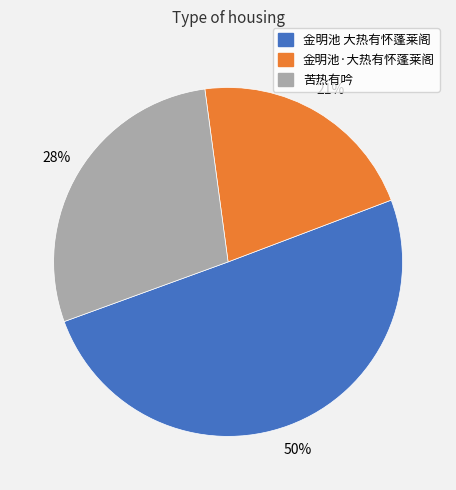

Which slice is the smallest?

金明池·大热有怀蓬莱阁